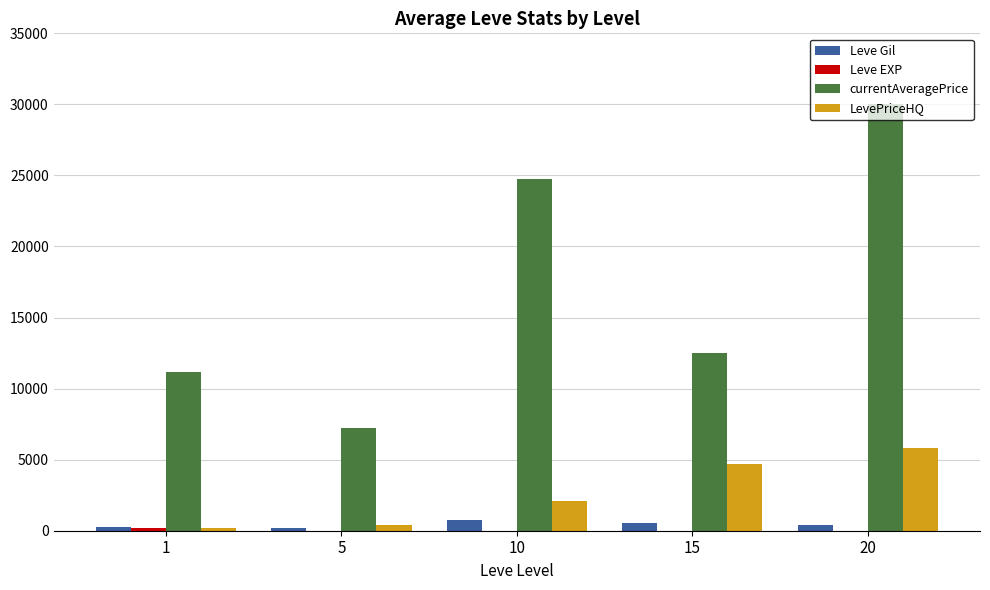

At which category is the sum across all series the highest?

20